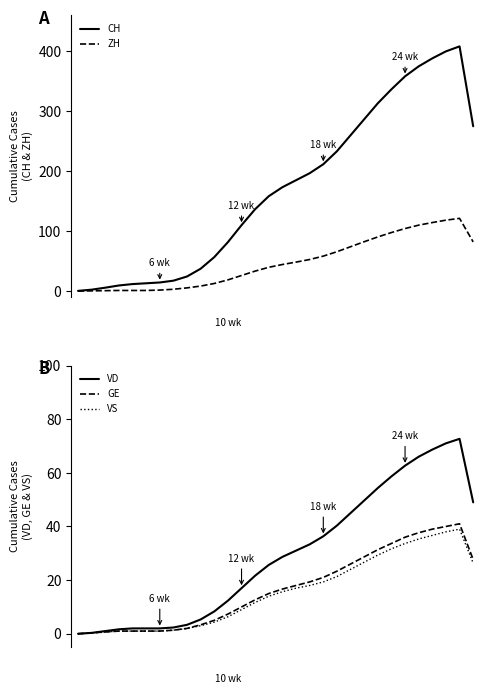

Between 0 and 26, which series saw the biggest shift?

CH